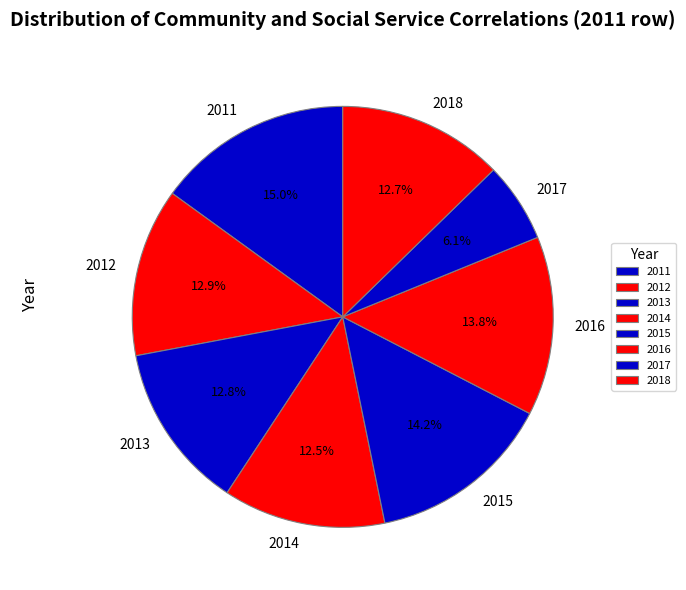

What is the largest slice in the pie chart?

2011